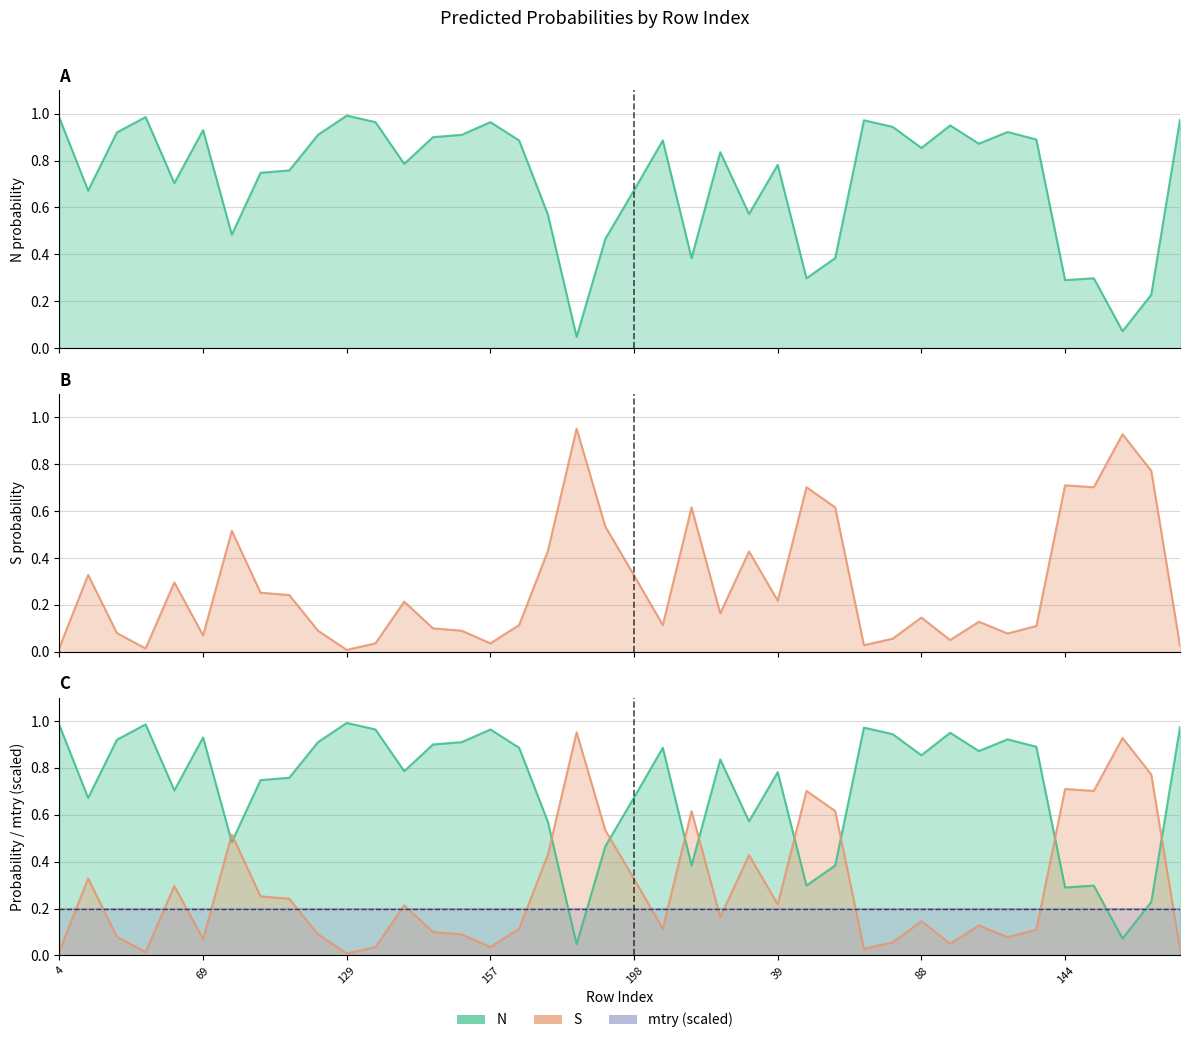

At 76, list the series in order from largest to smallest.

N, S